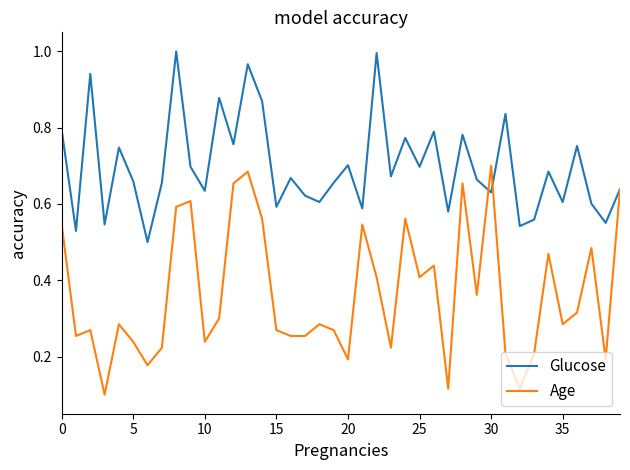

How many distinct data groups are displayed?

2